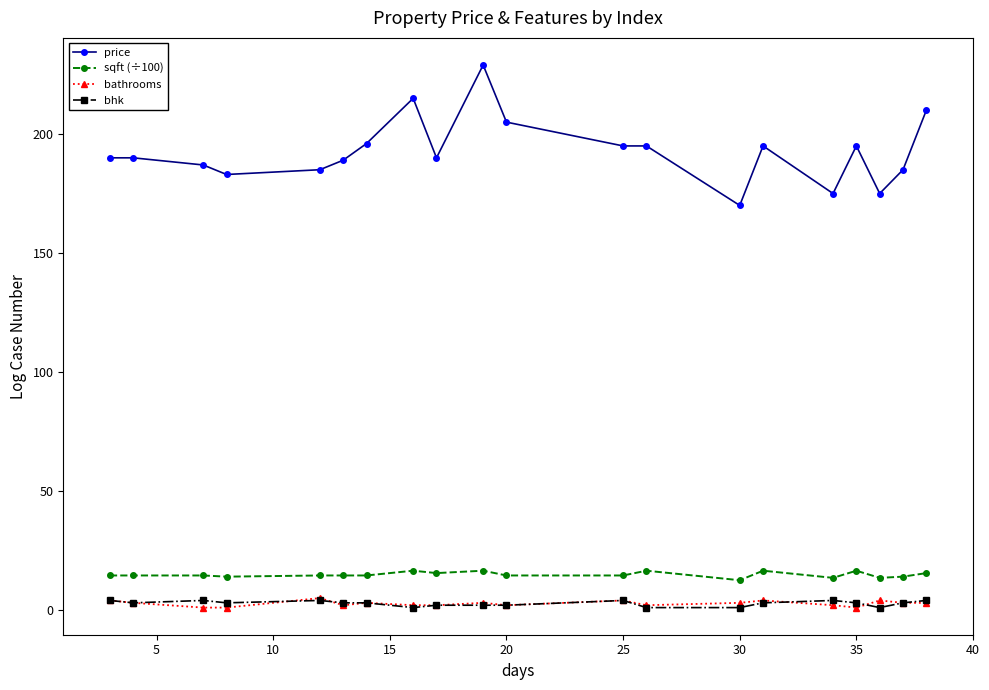

Which series has the largest total across all categories?

price